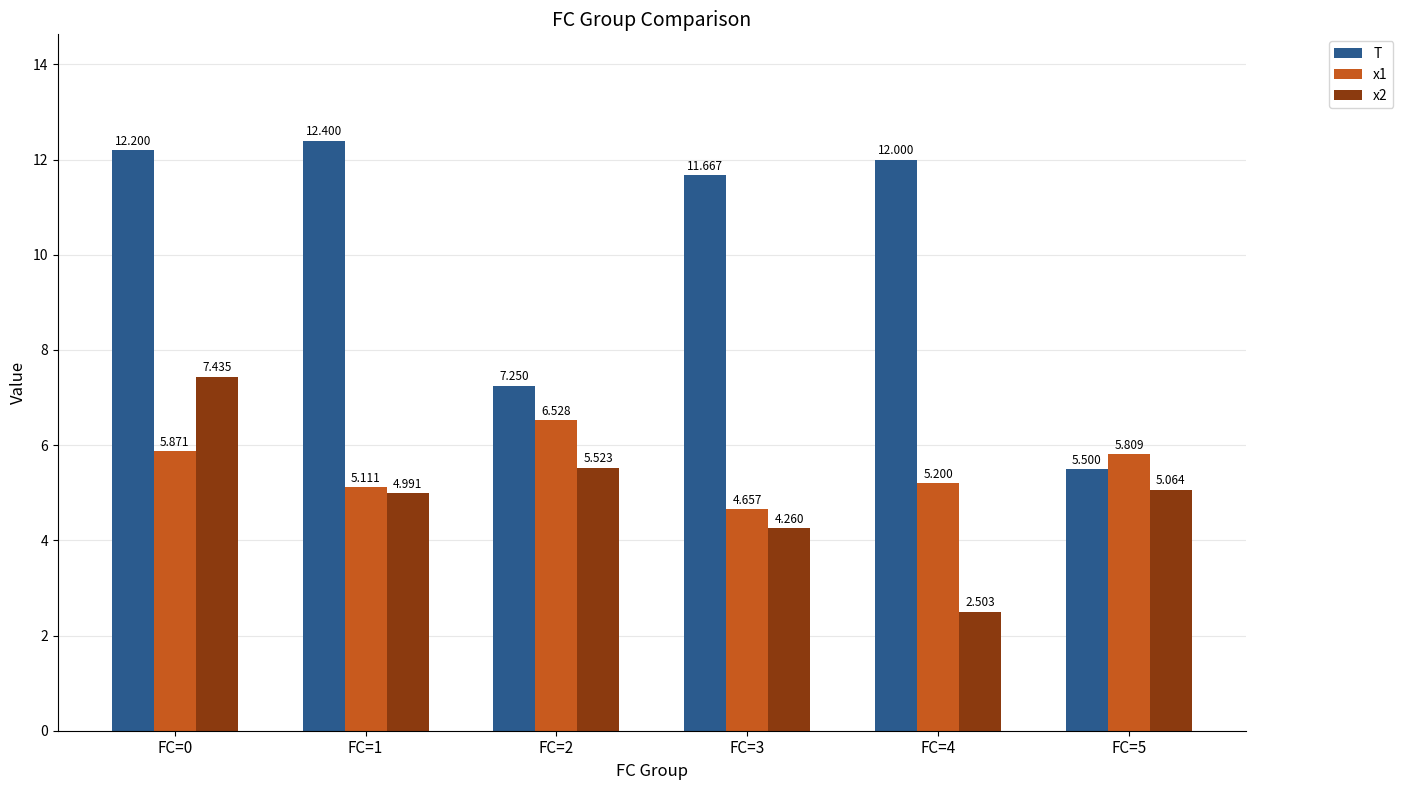

Read the x2 value at FC=4.

2.5